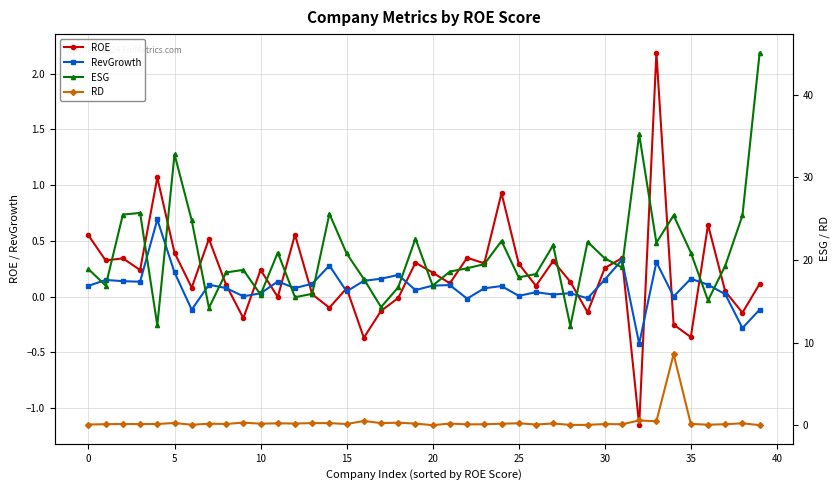

True or false: ROE has more than 2 points higher than both neighbors.

True